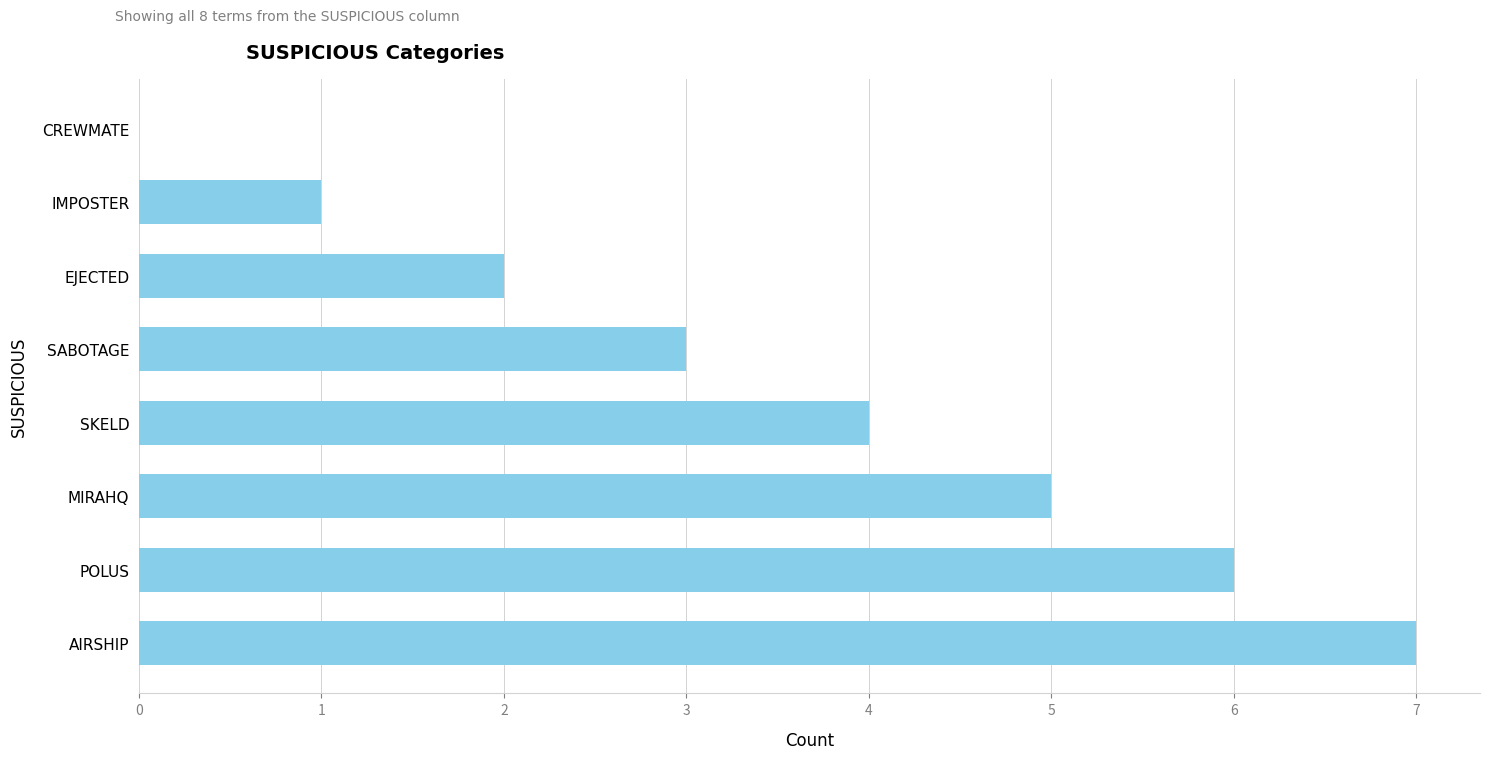

Which has a higher value, EJECTED or POLUS?

POLUS